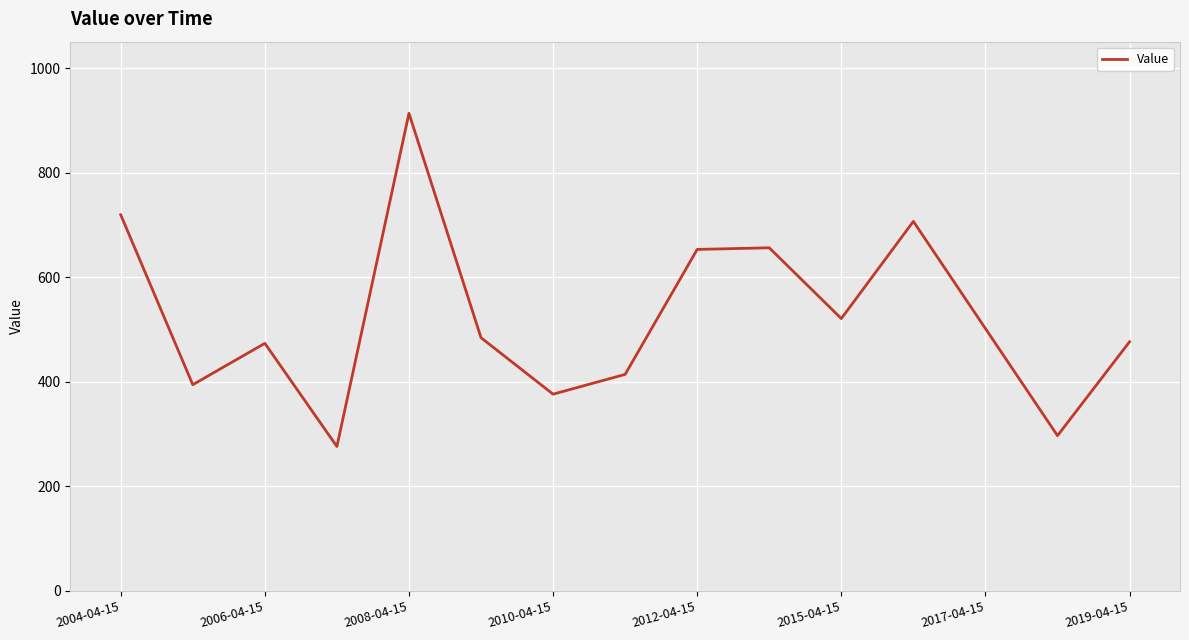

What is the smallest value displayed?

276.3